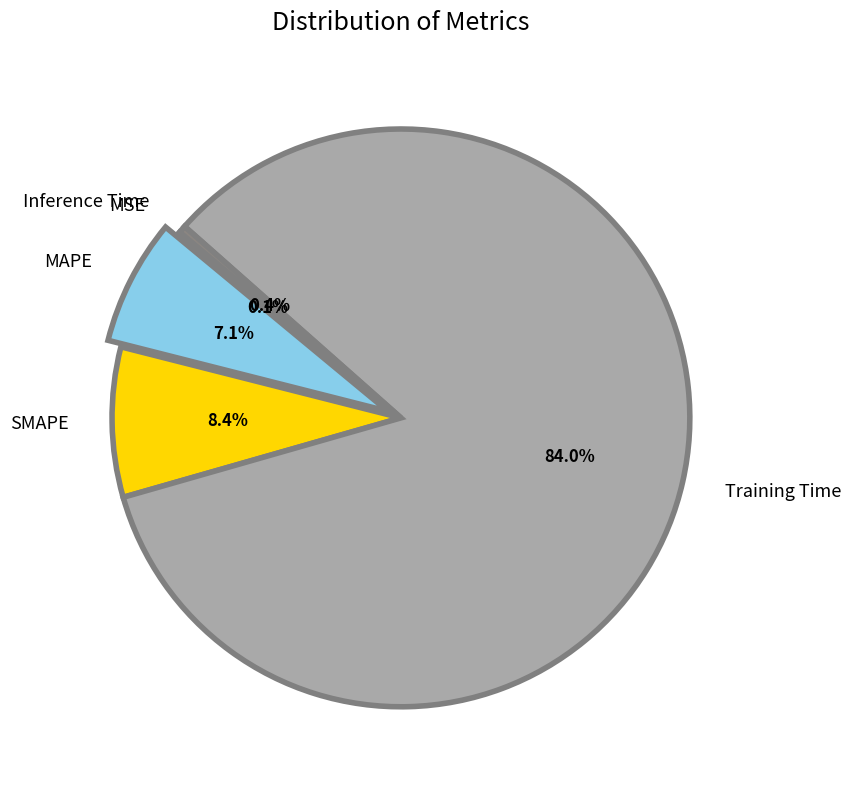

Does any single category account for the majority?

Yes